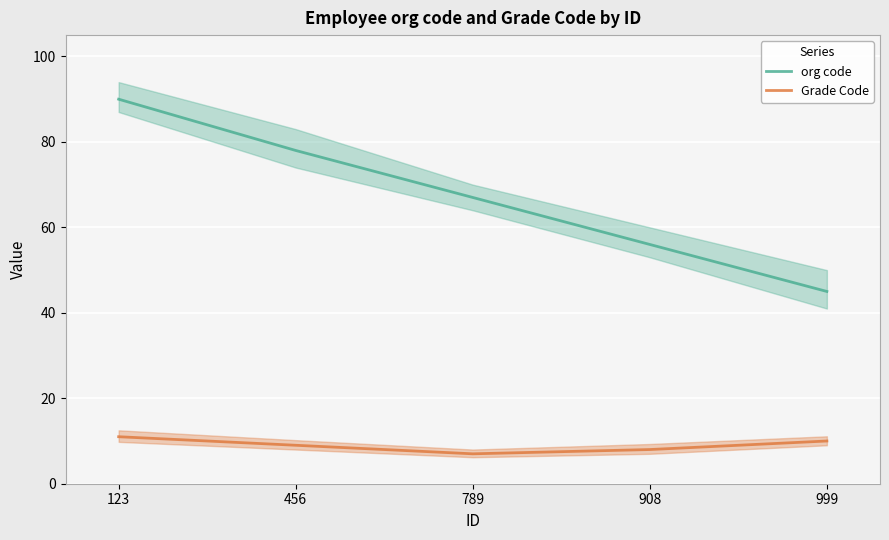

List the series in order of their overall mean, highest first.

org code, Grade Code